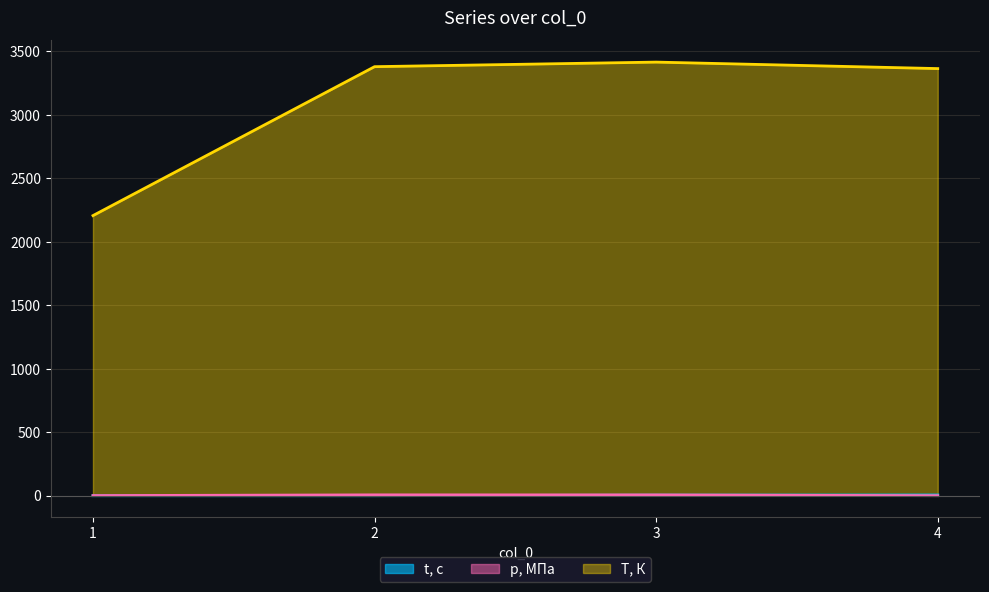

Which label corresponds to the largest value in the chart?

3